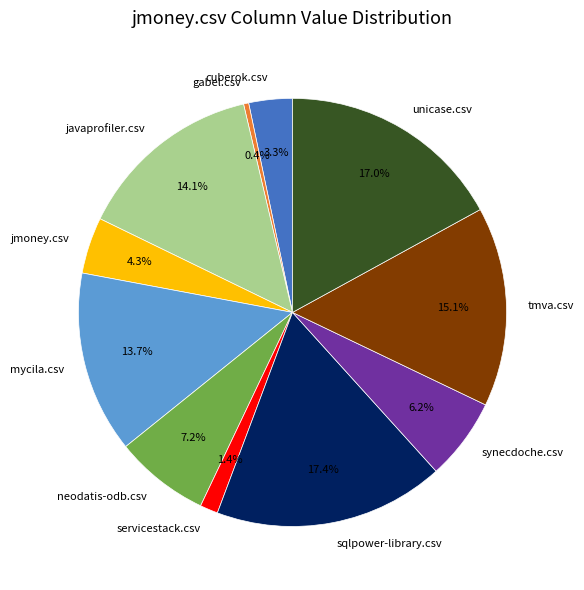

To the nearest percent, what is the average slice percentage?

9%